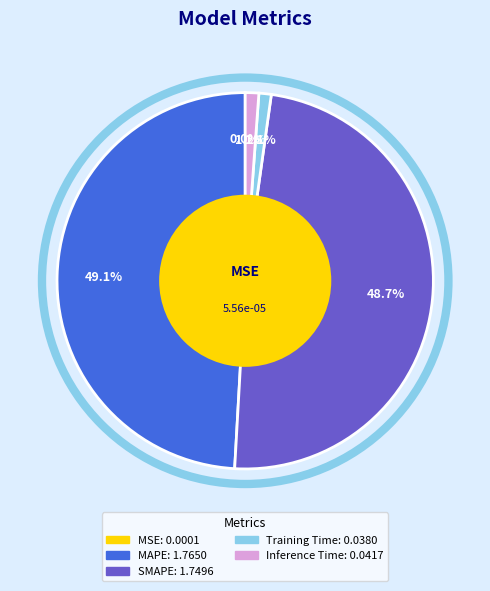

What is the ratio of the value at MAPE to the value at SMAPE?

1.0